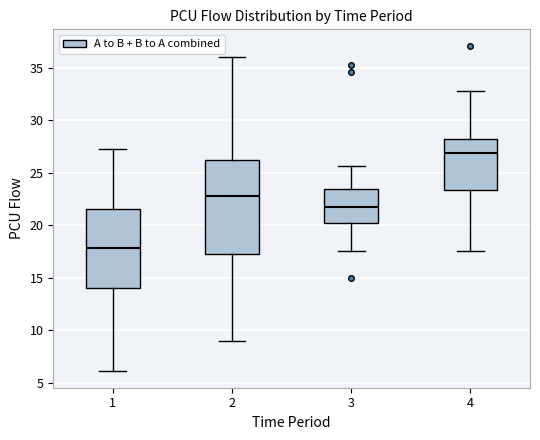

Reading left to right, transcribe this box plot: for each box, give where its median line is, the range the box spans, and where its two whiskers end, as read against the y-axis. The values are not printed on the chart, so give them approximately, as read against the axis.

1: median 18.0, box 14.0 to 21.5, whiskers 6.0 to 27.5
2: median 23.0, box 17.5 to 26.0, whiskers 9.0 to 36.0
3: median 21.5, box 20.5 to 23.5, whiskers 17.5 to 25.5
4: median 27.0, box 23.5 to 28.0, whiskers 17.5 to 33.0